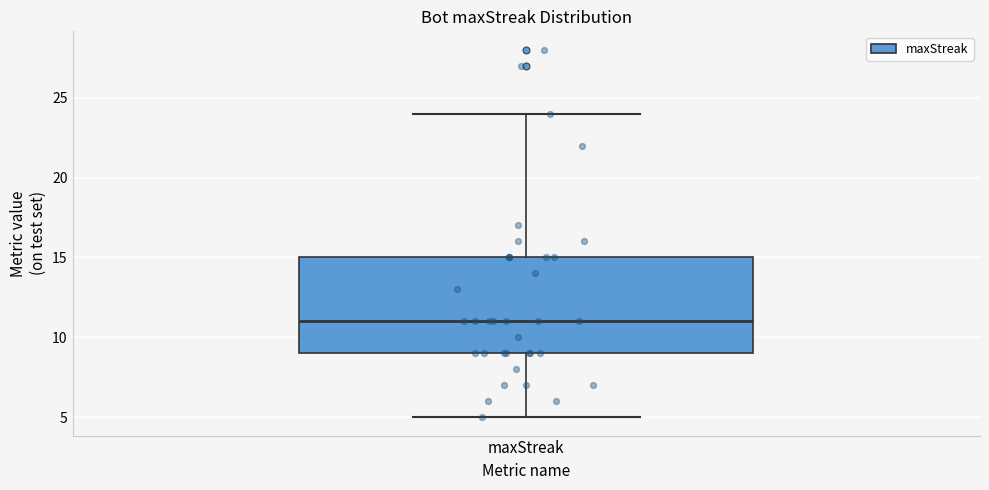

Where does the lower whisker of the box for maxStreak end on the y-axis? The values are not printed on the chart, so give them approximately, as read against the axis.

5